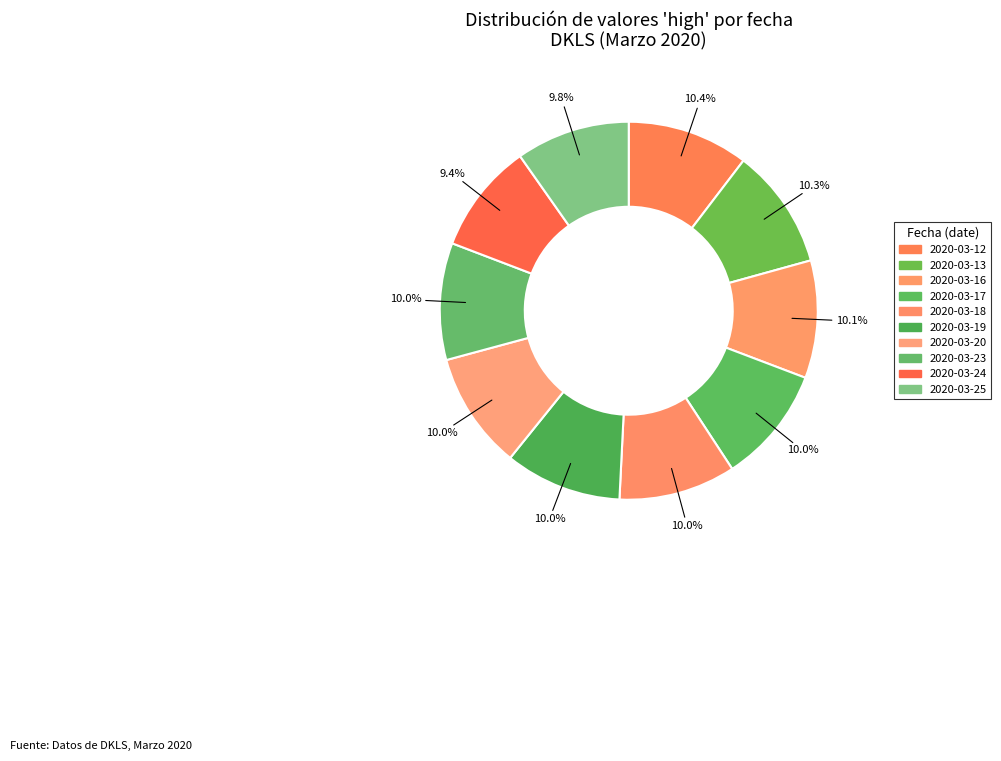

To the nearest percent, what percentage of the pie is 2020-03-23?

10%